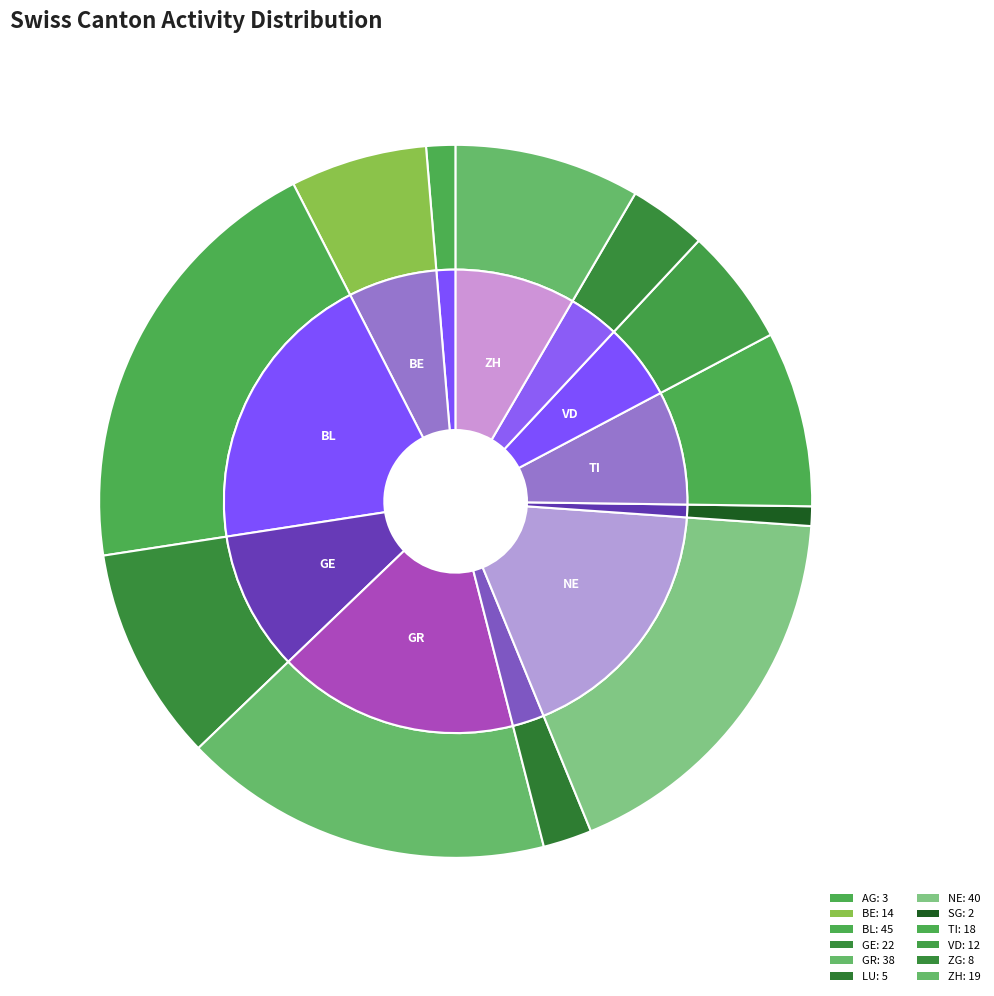

Is there any slice that represents more than half of the pie?

No